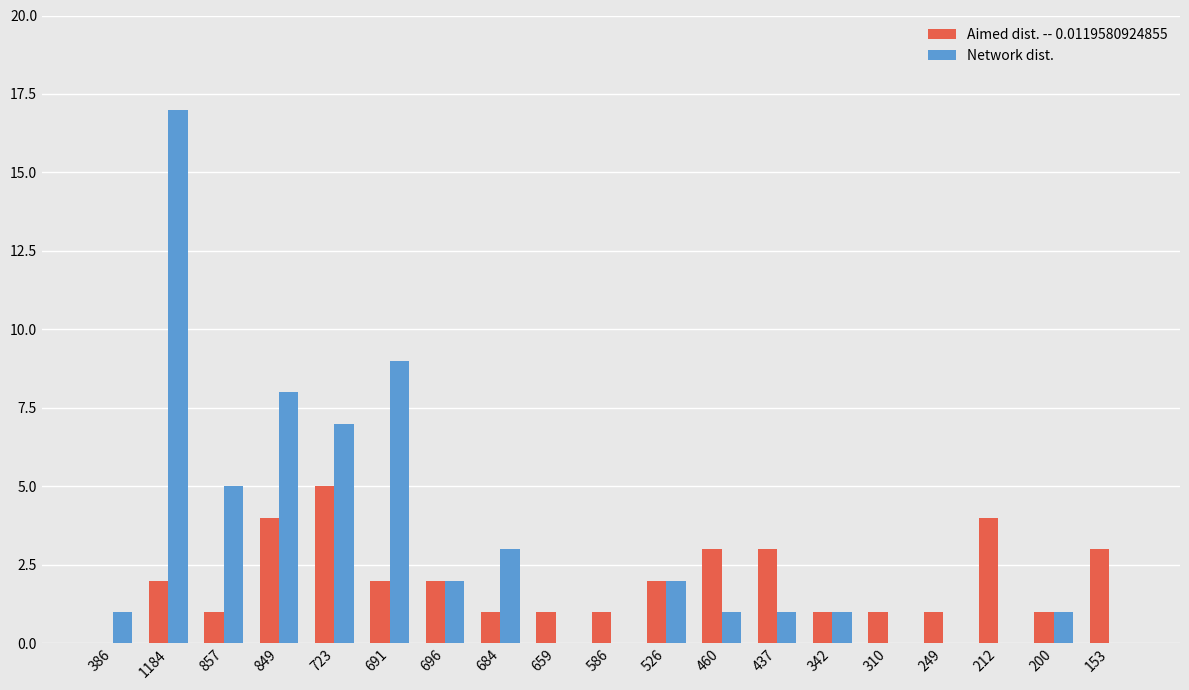

Which series has the largest total across all categories?

Network dist.